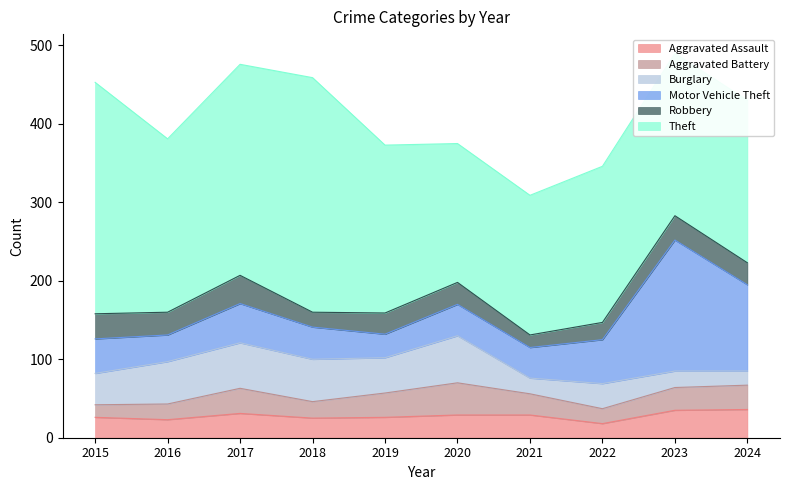

The value of Burglary at 2015 is 40. True or false?

True